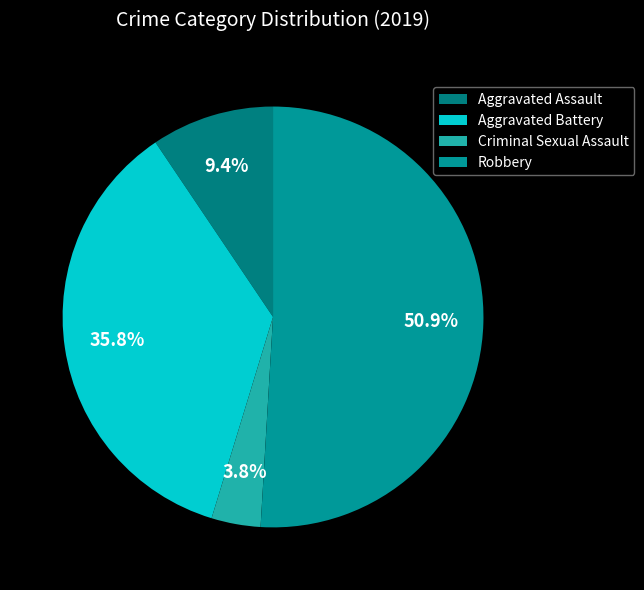

What is the largest slice in the pie chart?

Robbery